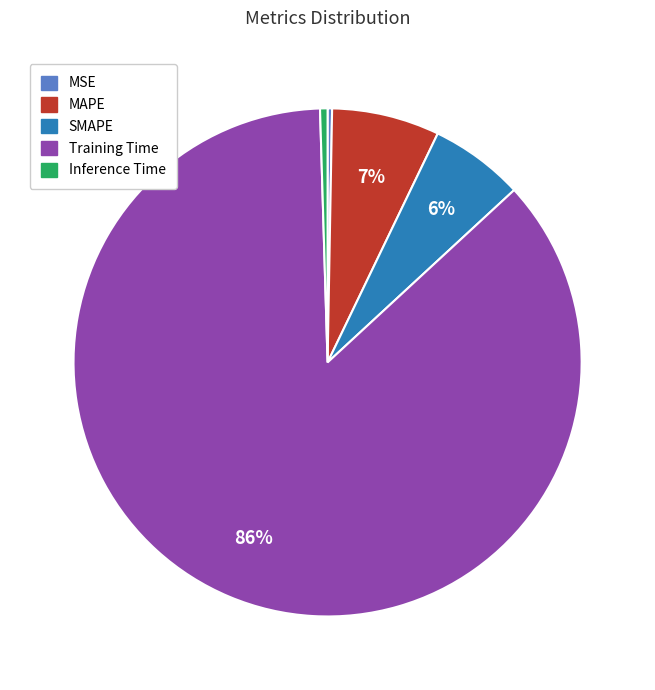

Which has a higher value, MAPE or Training Time?

Training Time